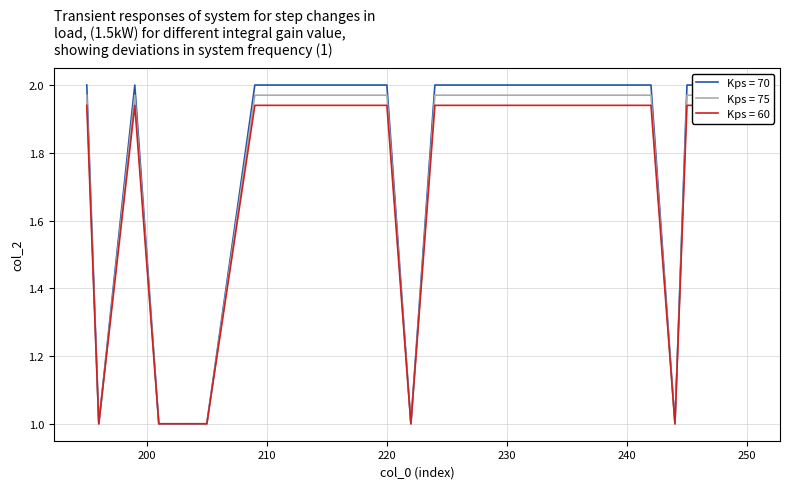

List the labels in order of value, largest first.

195, 199, 209, 213, 220, 224, 227, 228, 231, 239, 240, 242, 245, 250, 196, 201, 203, 205, 222, 244